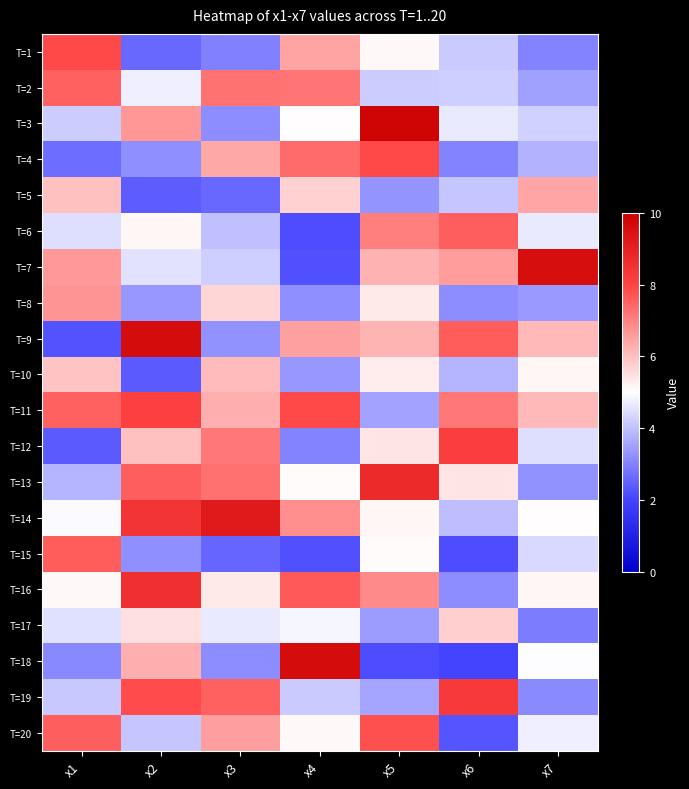

Reading left to right, list all the values displayed in this chart.

T=1: x1=7.9	x2=2.6	x3=3.0	x4=6.4	x5=5.1	x6=4.1	x7=3.0
T=2: x1=7.5	x2=4.8	x3=7.2	x4=7.2	x5=4.2	x6=4.2	x7=3.5
T=3: x1=4.2	x2=6.7	x3=3.2	x4=5.0	x5=9.9	x6=4.7	x7=4.3
T=4: x1=2.7	x2=3.2	x3=6.4	x4=7.4	x5=7.9	x6=3.0	x7=3.8
T=5: x1=6.0	x2=2.4	x3=2.6	x4=5.7	x5=3.3	x6=4.1	x7=6.4
T=6: x1=4.5	x2=5.2	x3=4.0	x4=2.2	x5=7.0	x6=7.5	x7=4.7
T=7: x1=6.6	x2=4.5	x3=4.2	x4=2.2	x5=6.2	x6=6.6	x7=9.6
T=8: x1=6.7	x2=3.4	x3=5.7	x4=3.2	x5=5.3	x6=3.2	x7=3.4
T=9: x1=2.3	x2=9.6	x3=3.3	x4=6.5	x5=6.2	x6=7.6	x7=6.1
T=10: x1=6.0	x2=2.4	x3=6.1	x4=3.3	x5=5.3	x6=3.8	x7=5.1
T=11: x1=7.5	x2=8.1	x3=6.3	x4=7.9	x5=3.5	x6=7.2	x7=6.1
T=12: x1=2.4	x2=6.0	x3=7.2	x4=3.0	x5=5.4	x6=8.2	x7=4.5
T=13: x1=3.8	x2=7.5	x3=7.3	x4=5.1	x5=8.7	x6=5.4	x7=3.3
T=14: x1=4.9	x2=8.5	x3=9.2	x4=6.8	x5=5.2	x6=4.0	x7=5.0
T=15: x1=7.6	x2=3.2	x3=2.5	x4=2.2	x5=5.1	x6=2.2	x7=4.4
T=16: x1=5.1	x2=8.6	x3=5.3	x4=7.7	x5=6.8	x6=3.2	x7=5.1
T=17: x1=4.5	x2=5.5	x3=4.7	x4=4.9	x5=3.4	x6=5.8	x7=2.9
T=18: x1=3.1	x2=6.3	x3=3.2	x4=9.6	x5=2.2	x6=2.0	x7=5.0
T=19: x1=4.1	x2=7.9	x3=7.5	x4=4.2	x5=3.6	x6=8.3	x7=3.2
T=20: x1=7.6	x2=4.1	x3=6.5	x4=5.1	x5=7.8	x6=2.3	x7=4.8